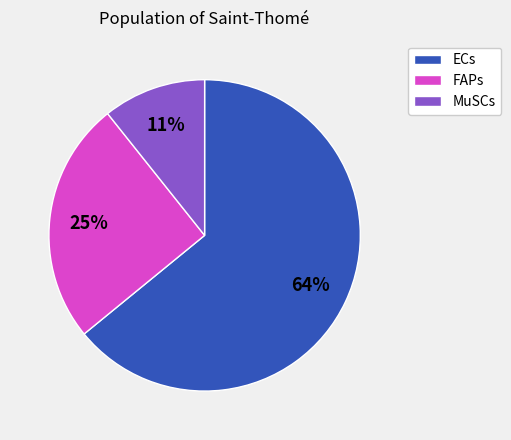

To the nearest percent, what portion does FAPs represent?

25%